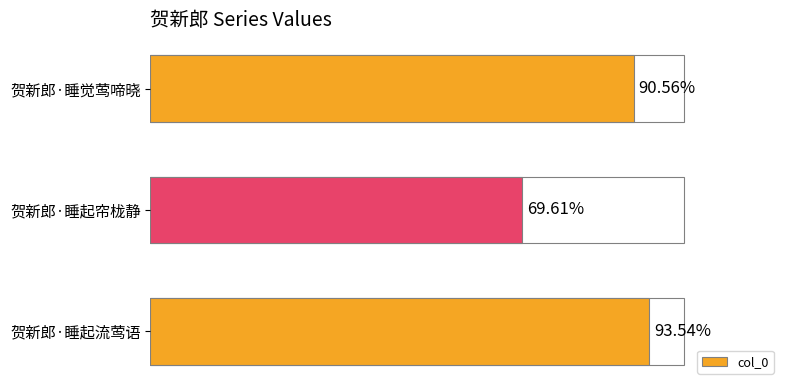

Are the bars horizontal?

Yes